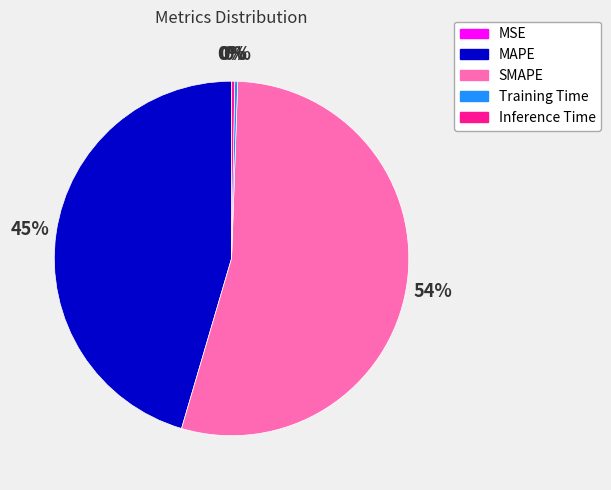

To the nearest percent, what is the average slice percentage?

20%